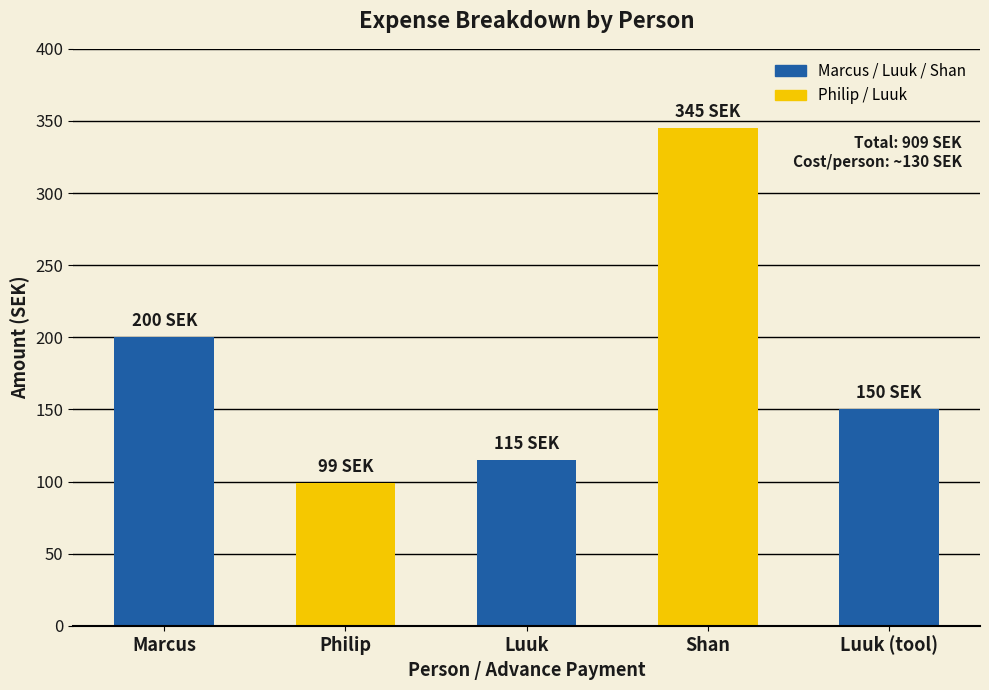

Is it true that the value at Luuk (tool) is 32?

False